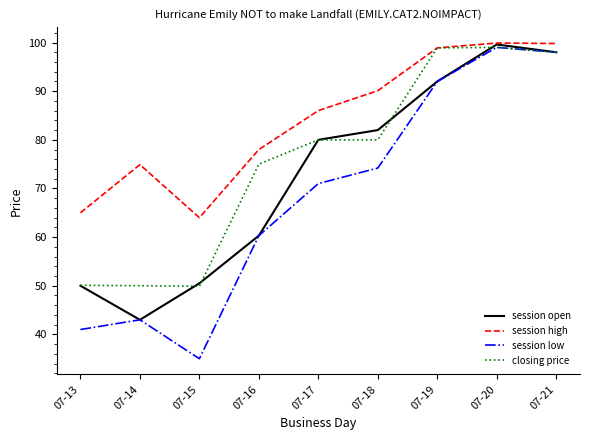

What is the spread (max minus min) of values at 07-19?

6.9